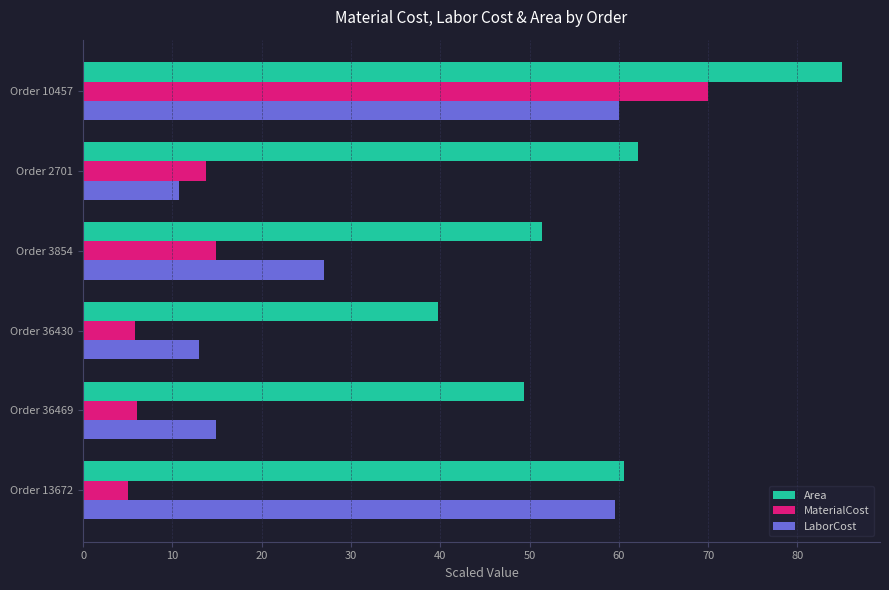

The value of Area at Order 3854 is 73.4. True or false?

False